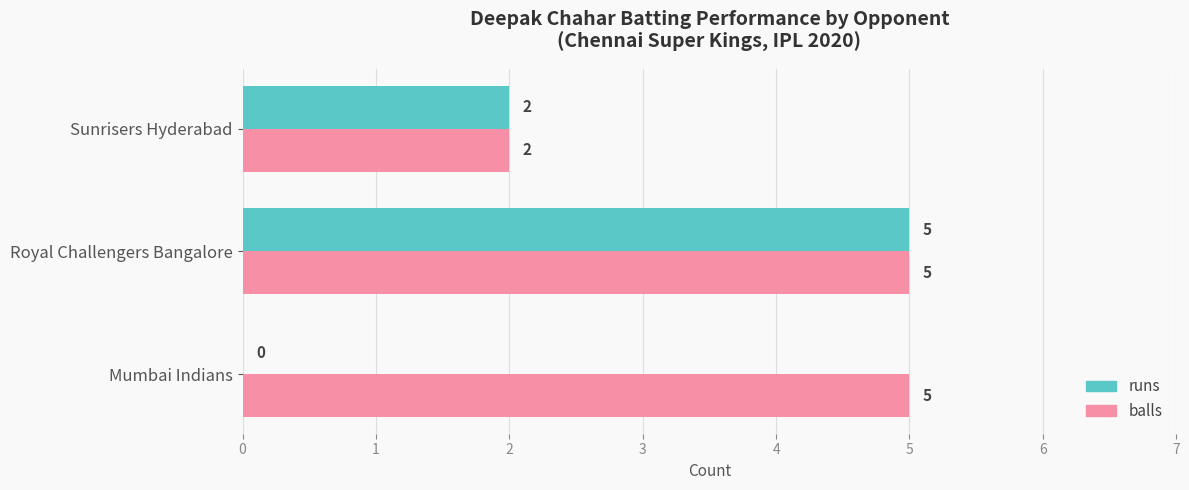

The value of balls at Royal Challengers Bangalore is 9. True or false?

False